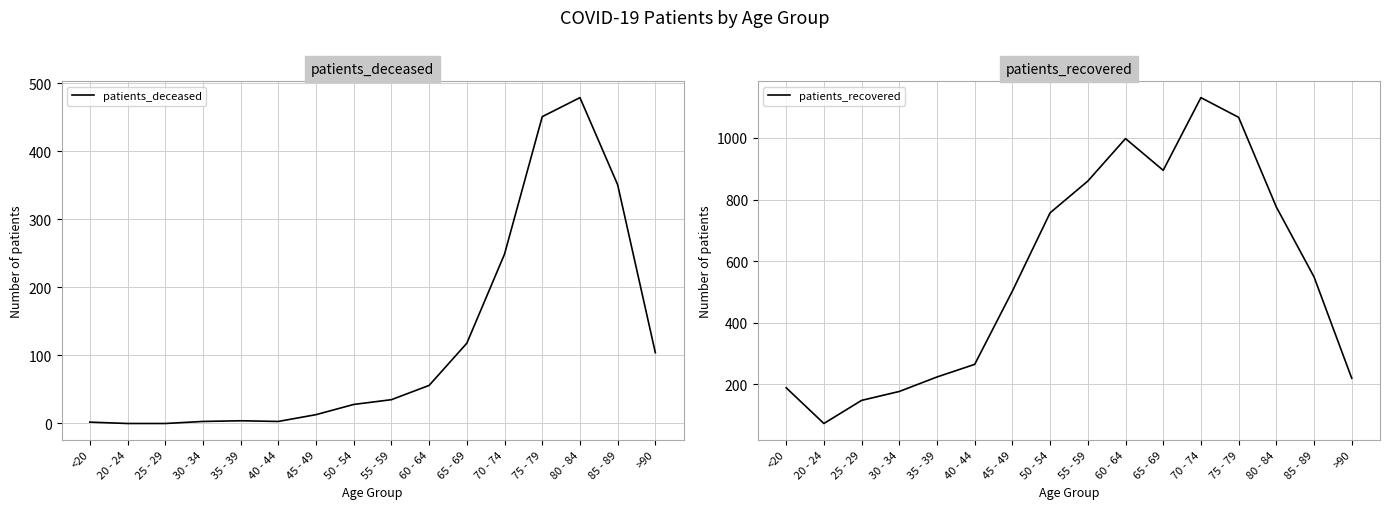

What is the difference between the second highest and second lowest values in the patients_deceased series?

451